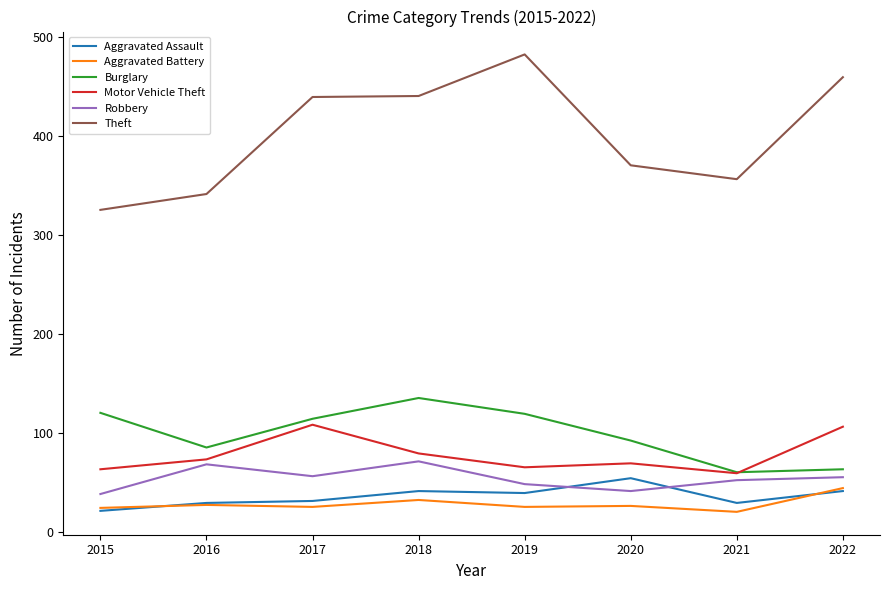

True or false: Motor Vehicle Theft has a value of 73 at 2016.

True